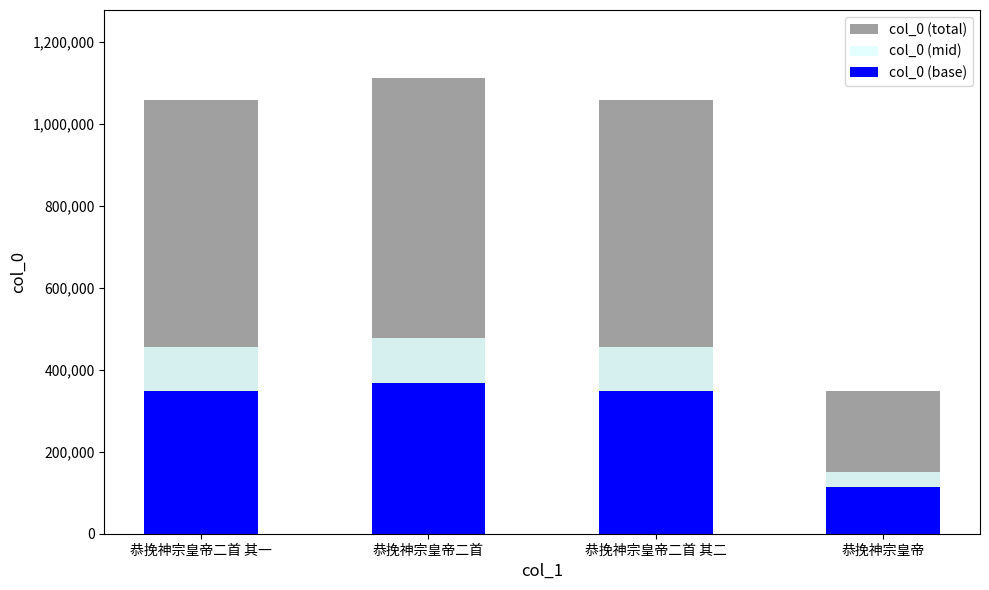

What are all the series names shown in the legend?

col_0 (total), col_0 (mid), col_0 (base)